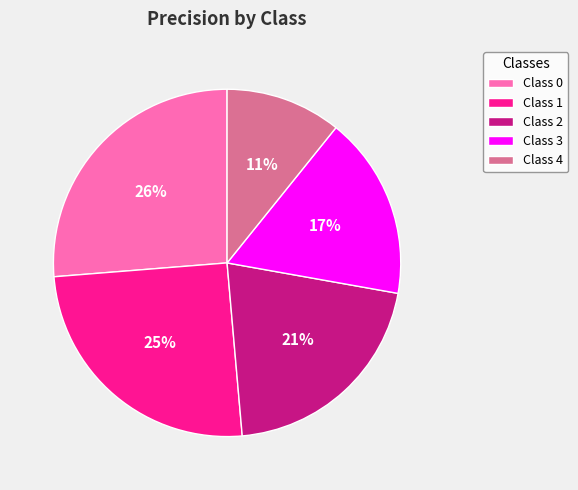

To the nearest percent, what portion does Class 0 represent?

26%